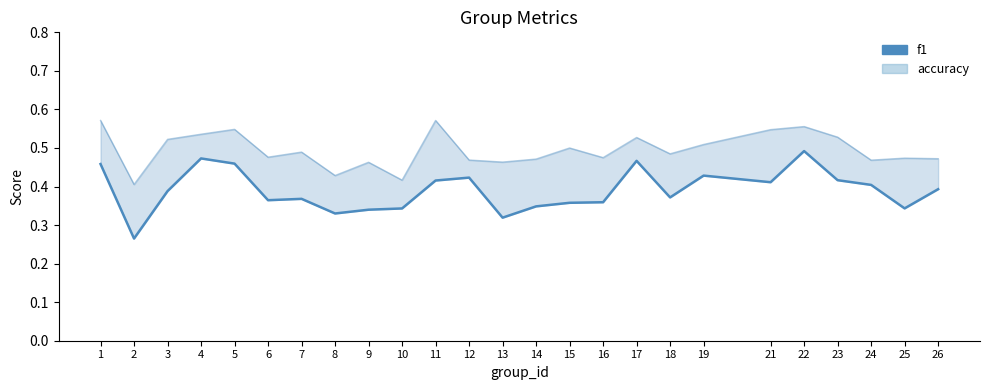

Does the chart have visible grid lines?

No